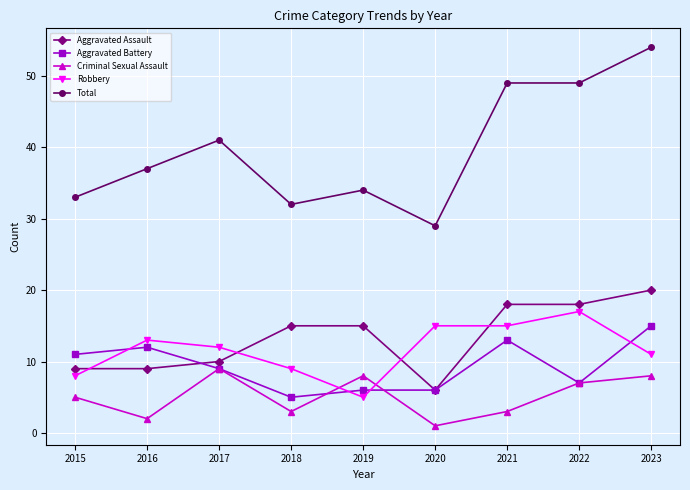

Which category has the lowest value in the Criminal Sexual Assault series?

2020